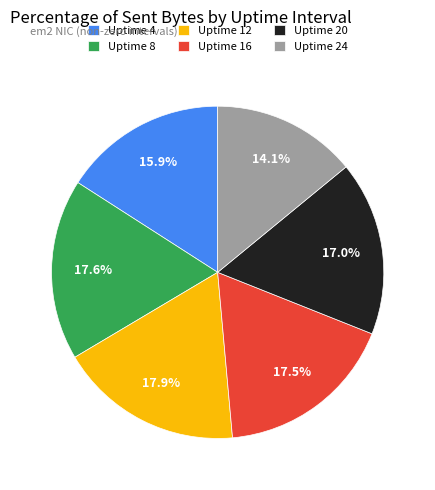

Which category has the smallest portion of the pie?

Uptime 24